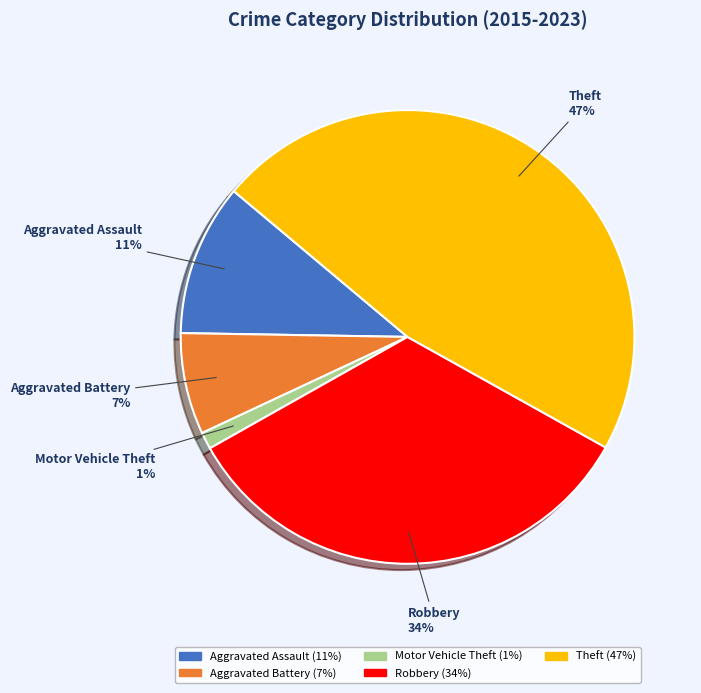

What percentage is the Aggravated Assault slice, to the nearest percent?

11%